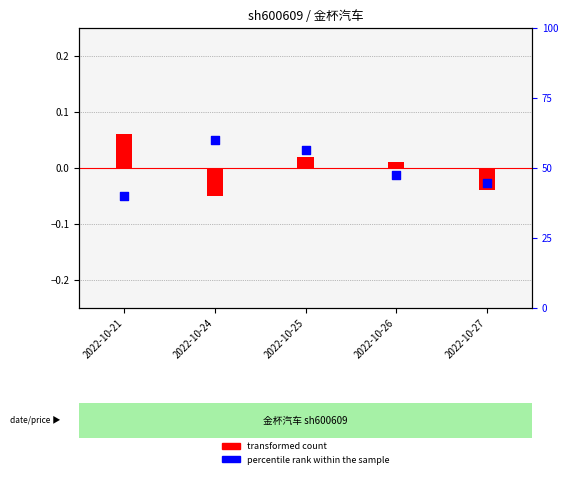

Which series reaches the maximum Y coordinate?

transformed count